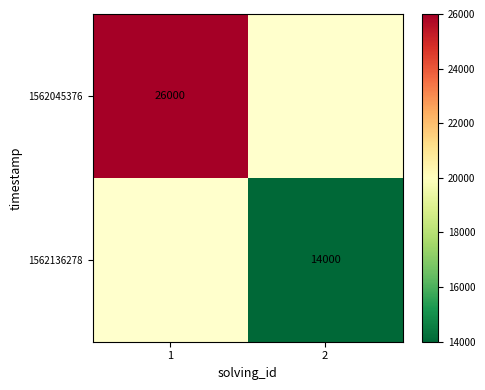

The value of 1562045376 at 1 is 41188.4. True or false?

False